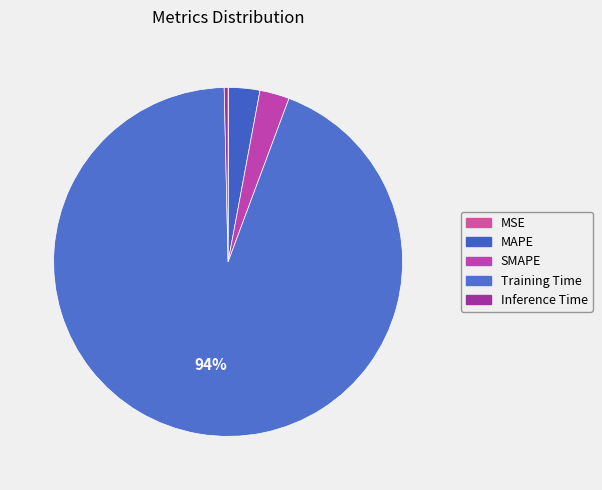

What is the smallest slice in the pie chart?

MSE